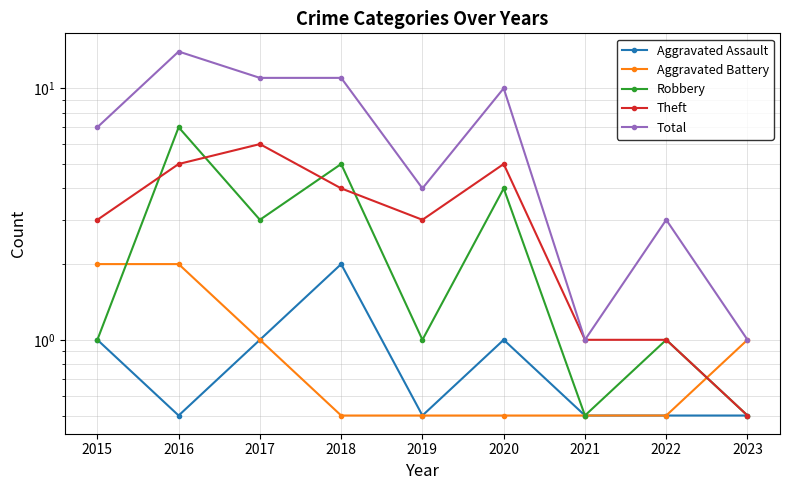

What are all the series names shown in the legend?

Aggravated Assault, Aggravated Battery, Robbery, Theft, Total